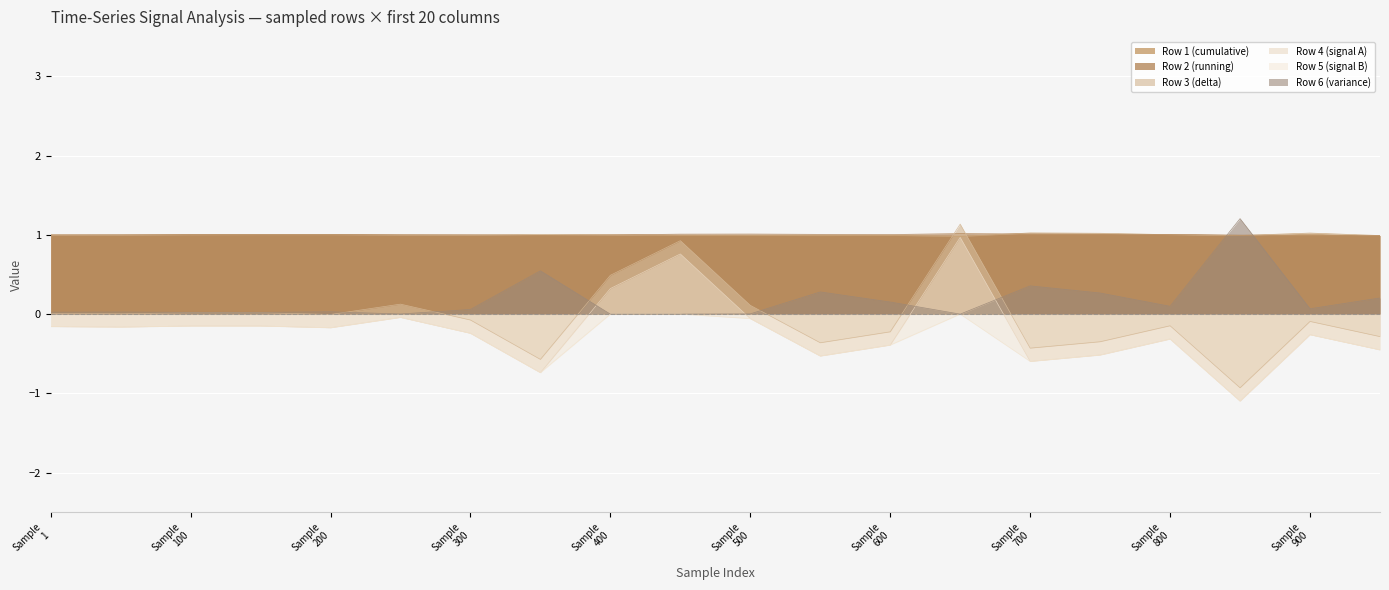

What is the difference between the maximum and minimum values in the Row 6 (variance) series?

1.2